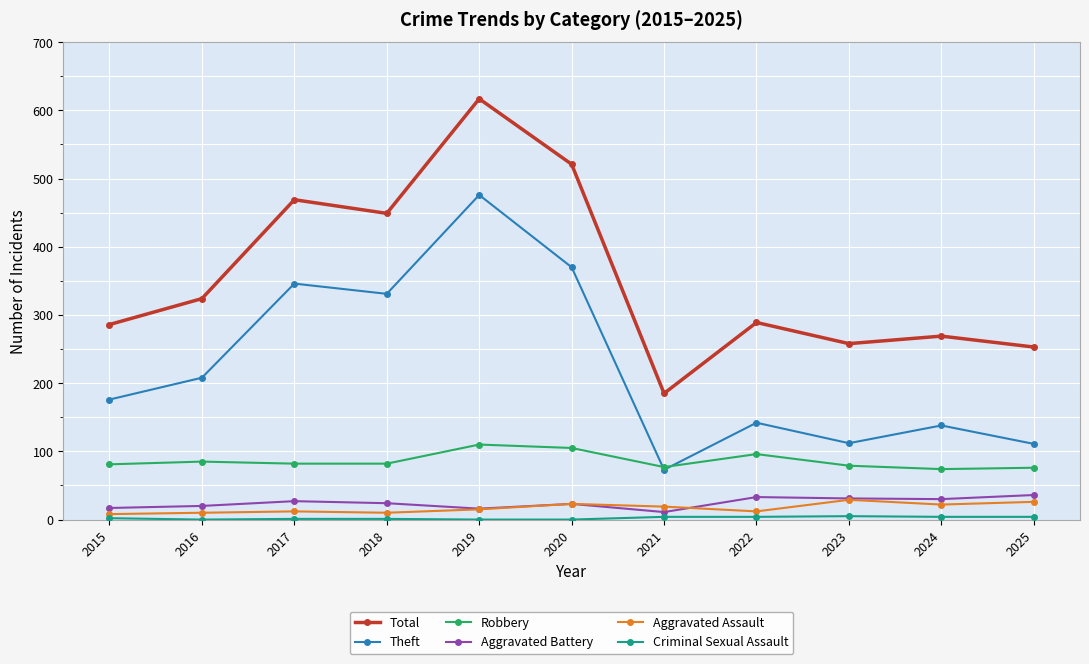

What is the lowest value of the Theft series?

73